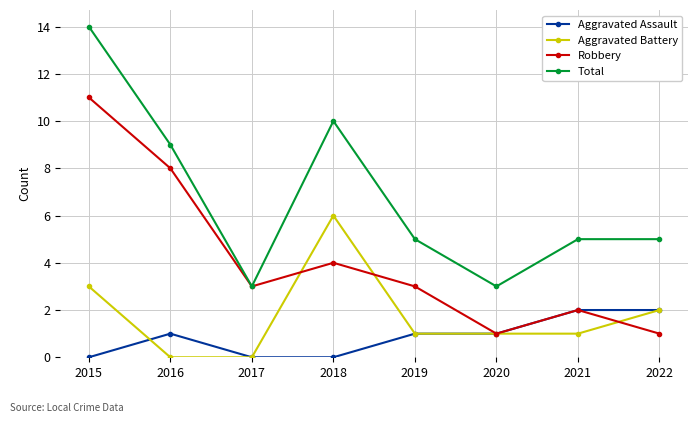

What is the sum of all Total values?

54